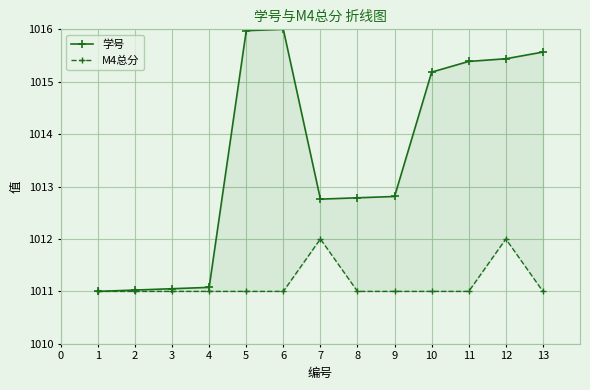

What is the sum of the M4总分 values at 6 and 0?

2023.0